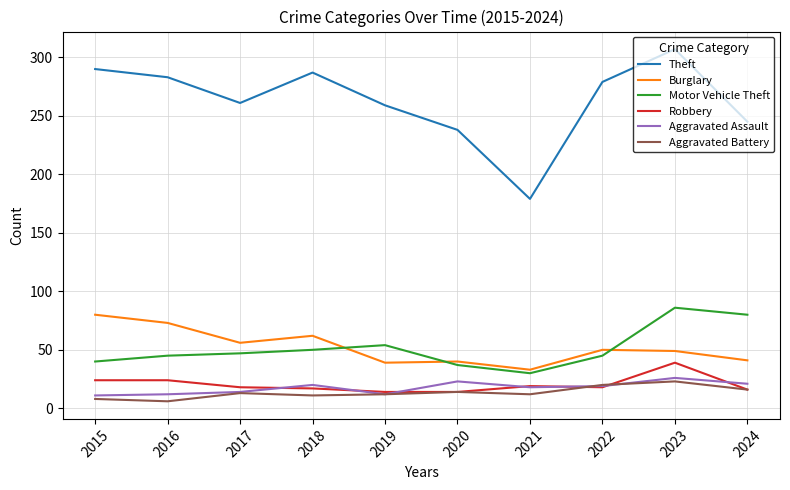

Which series ends up on top after the final intersection of Motor Vehicle Theft and Burglary?

Motor Vehicle Theft